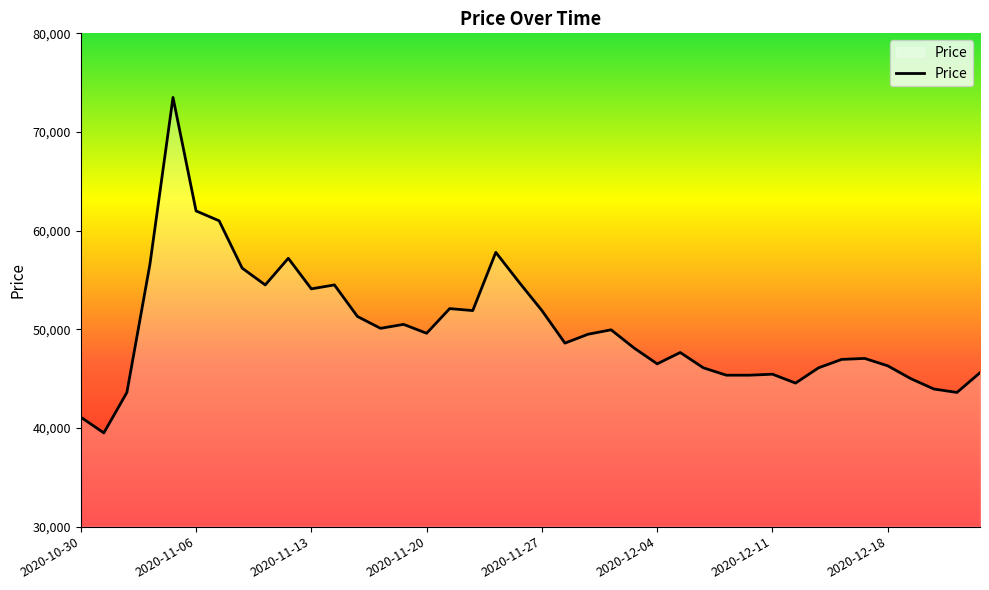

What is the smallest value displayed?

39500